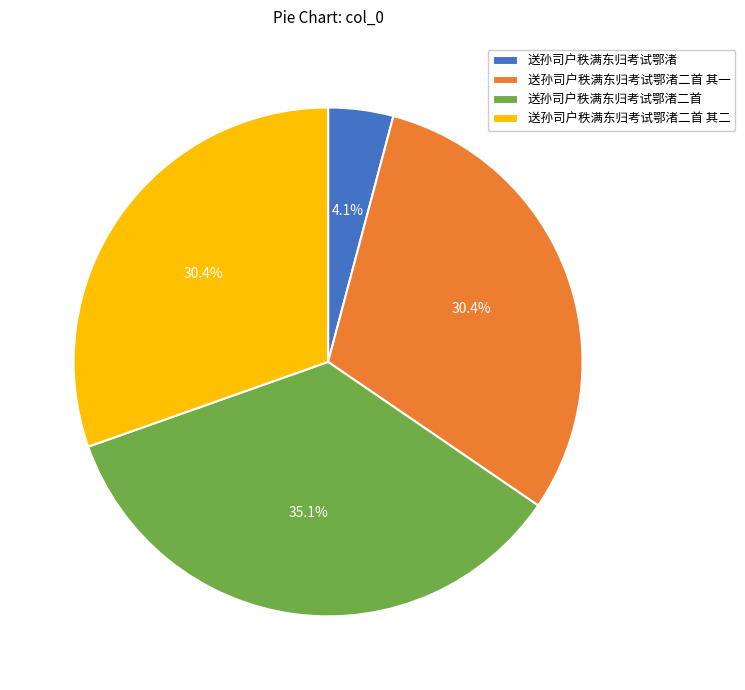

Does 送孙司户秩满东归考试鄂渚 account for over 50% of the chart?

No